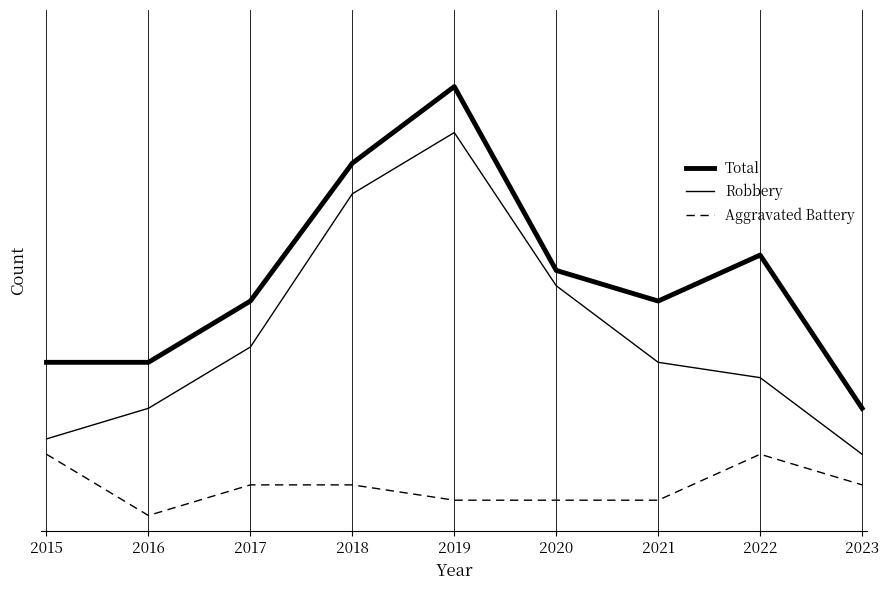

Does the chart display data point markers on the line(s)?

No